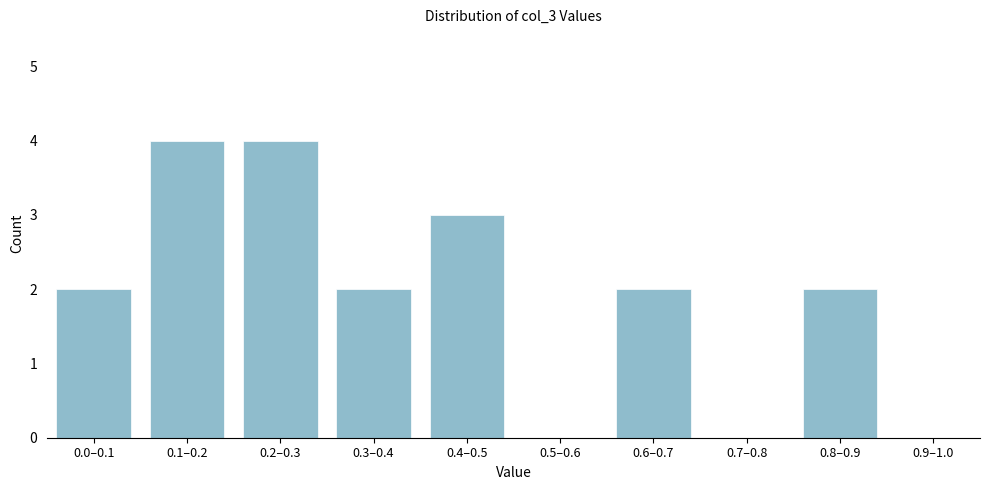

Reading right to left, transcribe all the data shown in this chart.

0.9–1.0=0	0.8–0.9=2	0.7–0.8=0	0.6–0.7=2	0.5–0.6=0	0.4–0.5=3	0.3–0.4=2	0.2–0.3=4	0.1–0.2=4	0.0–0.1=2